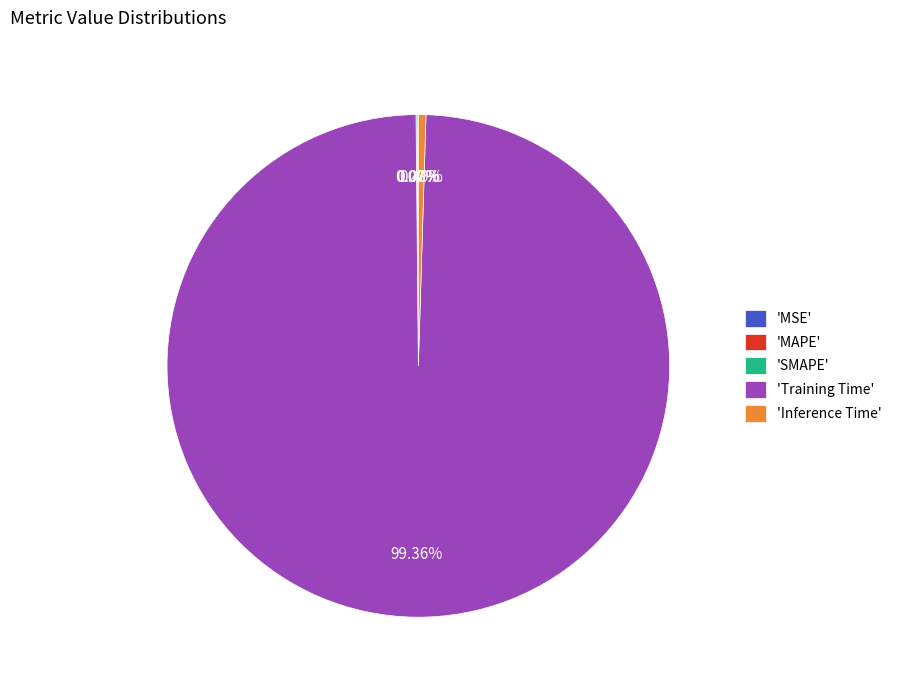

Which slice is the largest?

'Training Time'